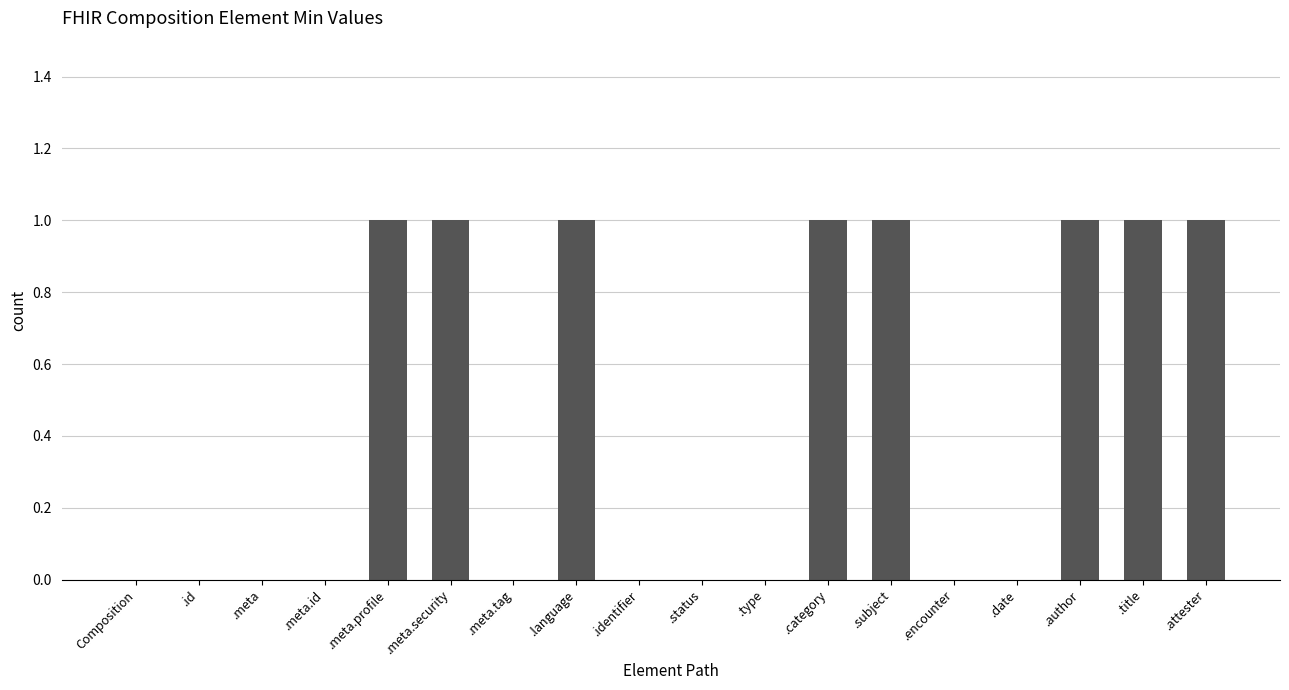

Is it true that the value at Composition is 0?

True